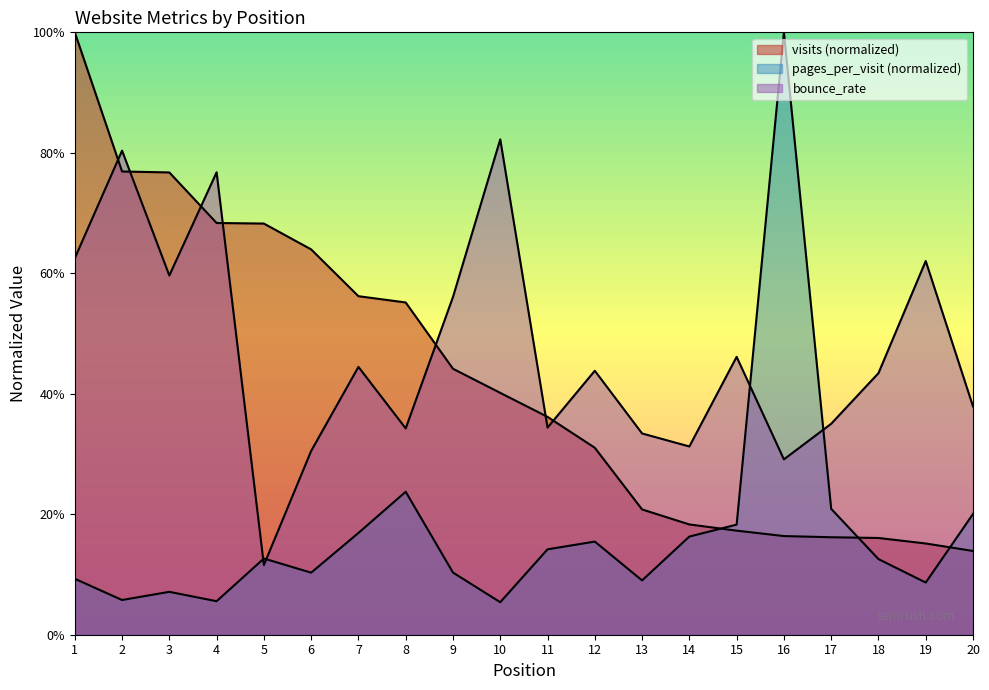

How many lines are shown in the chart?

3